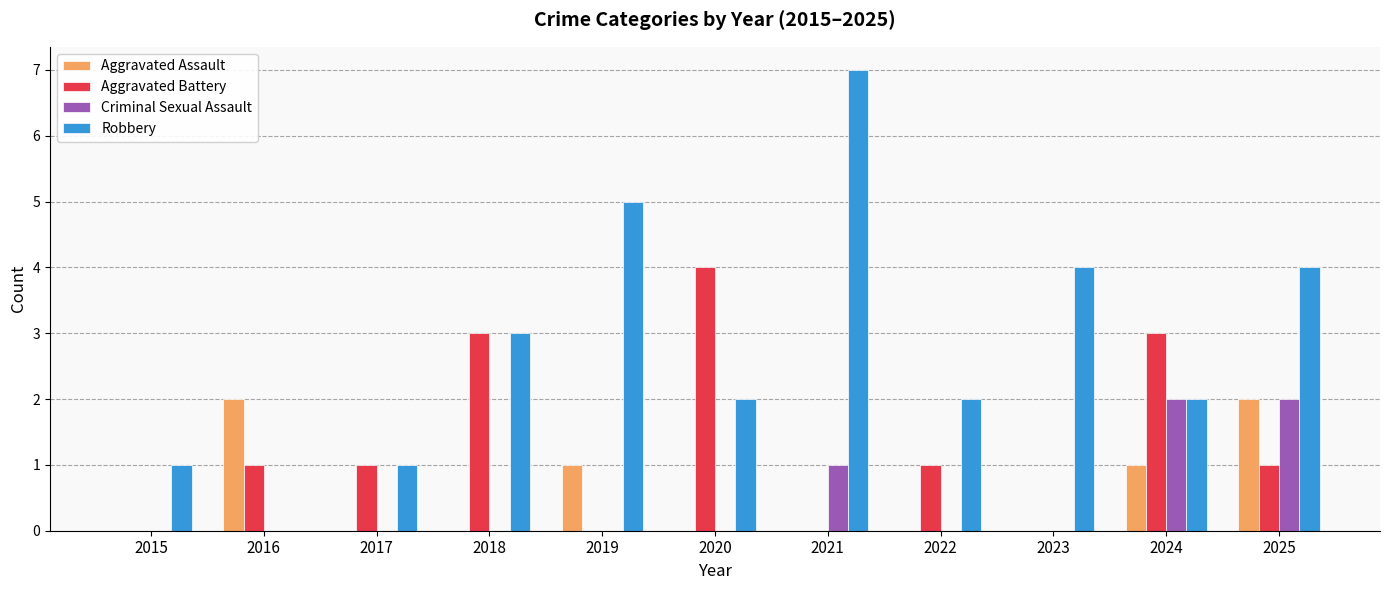

How many values in Robbery are above zero?

10